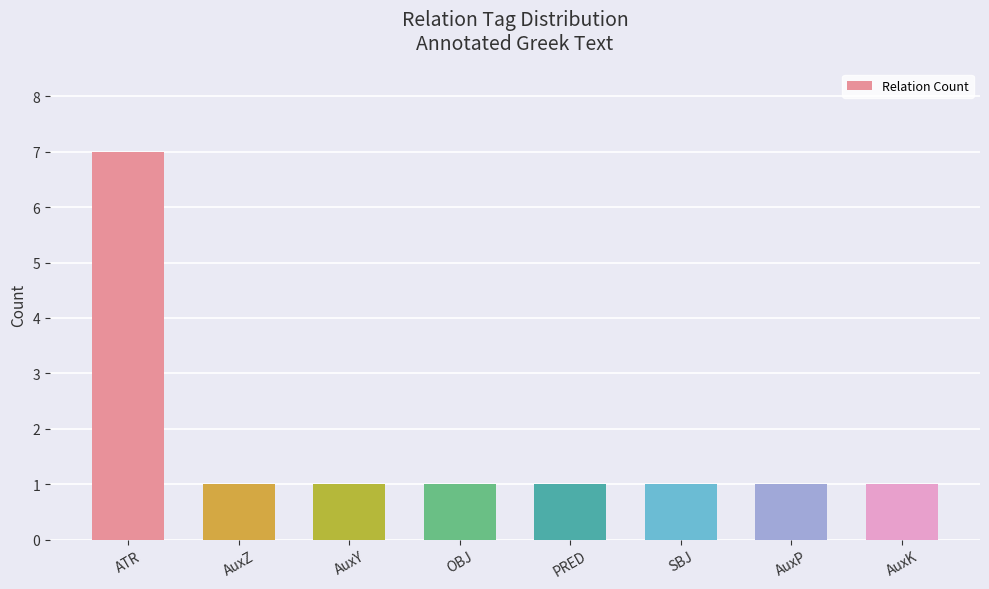

What is the ratio of the value at OBJ to the value at ATR?

0.1